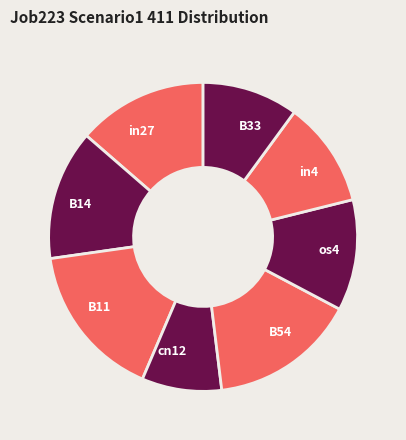

What is the largest slice in the pie chart?

B11